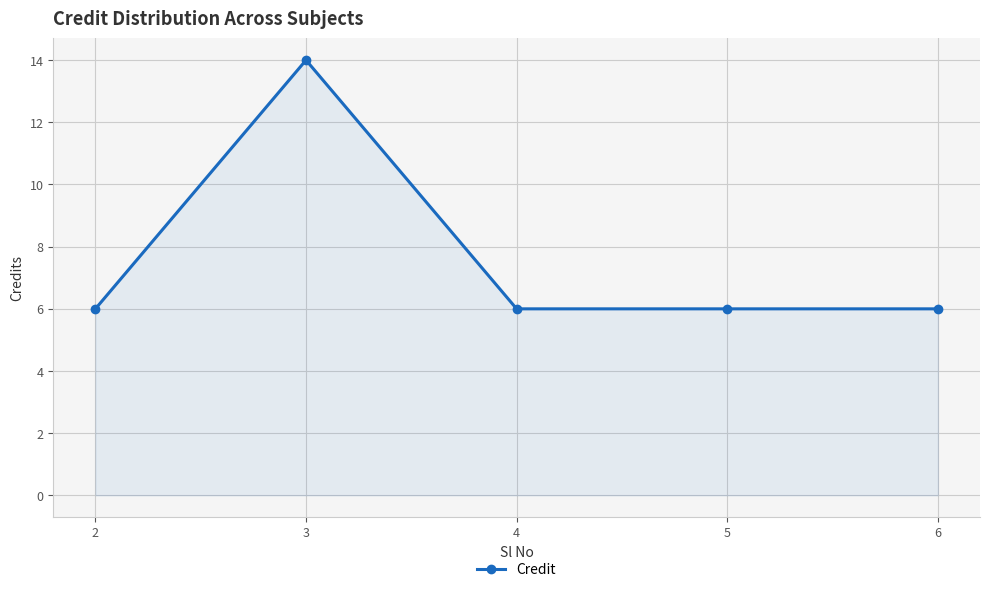

Which category has the highest value across all series?

3